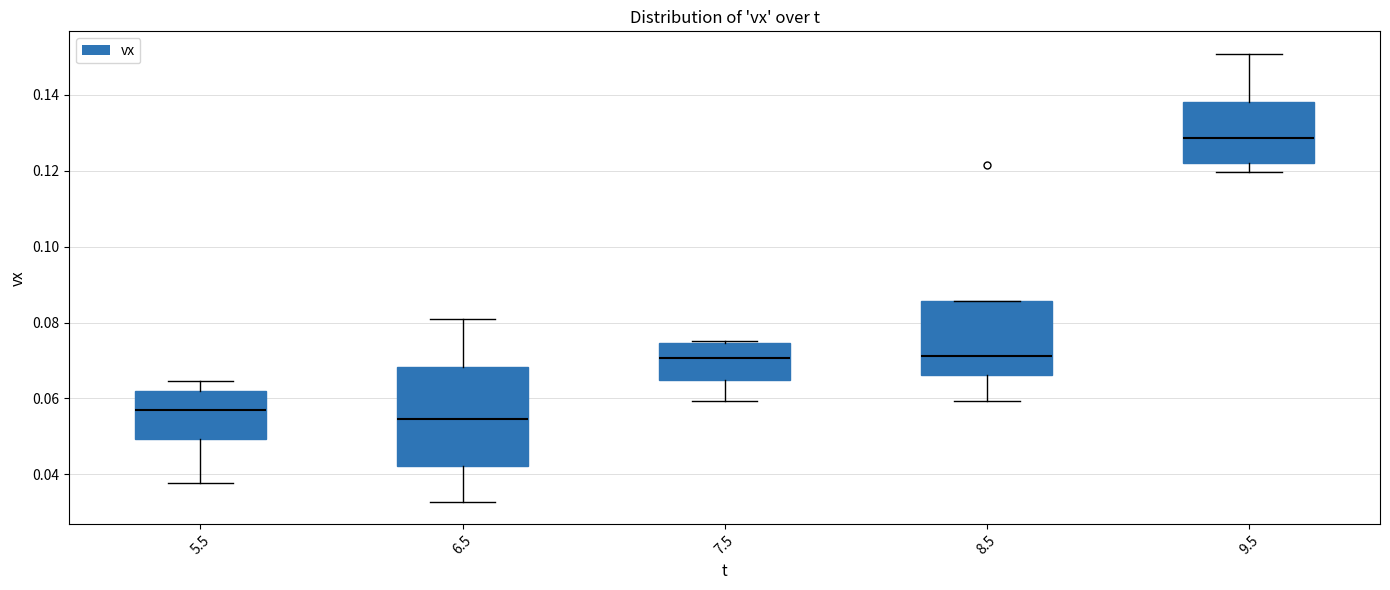

Reading left to right, transcribe this box plot: for each box, give where its median line is, the range the box spans, and where its two whiskers end, as read against the y-axis. The values are not printed on the chart, so give them approximately, as read against the axis.

5.5: median 0.058, box 0.050 to 0.062, whiskers 0.038 to 0.064
6.5: median 0.054, box 0.042 to 0.068, whiskers 0.032 to 0.080
7.5: median 0.070, box 0.064 to 0.074, whiskers 0.060 to 0.076
8.5: median 0.072, box 0.066 to 0.086, whiskers 0.060 to 0.086
9.5: median 0.128, box 0.122 to 0.138, whiskers 0.120 to 0.150